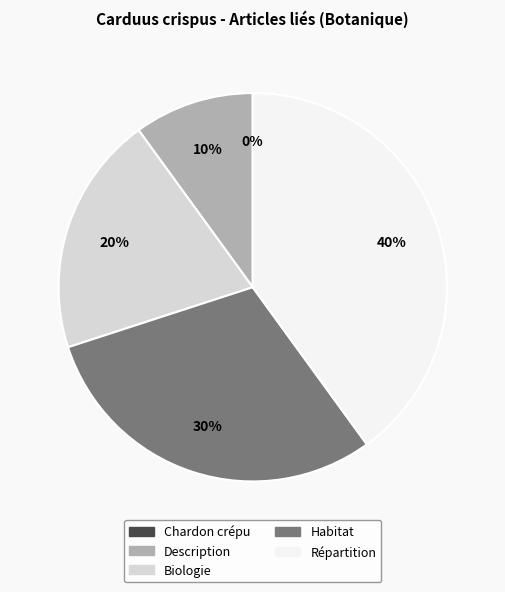

How many slices are in this pie chart?

5